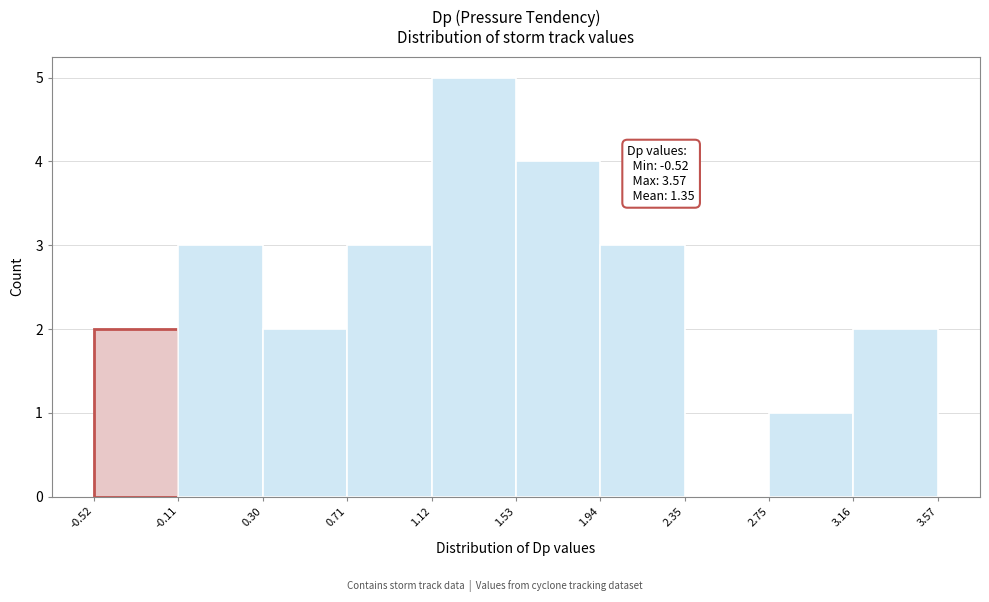

Over which range of the x-axis is the bar tallest?

1.12 to 1.53